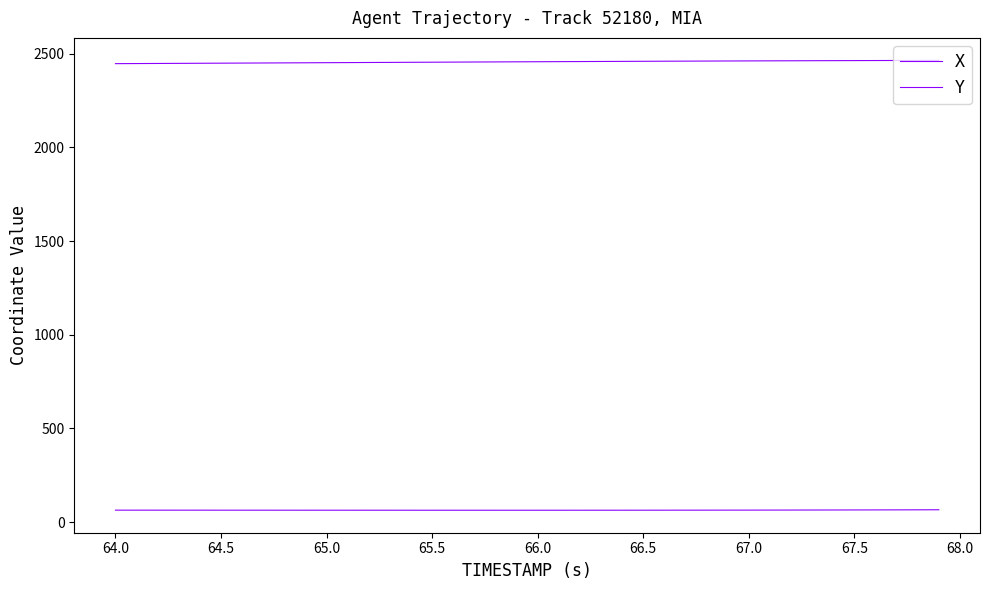

Does the chart have visible grid lines?

No